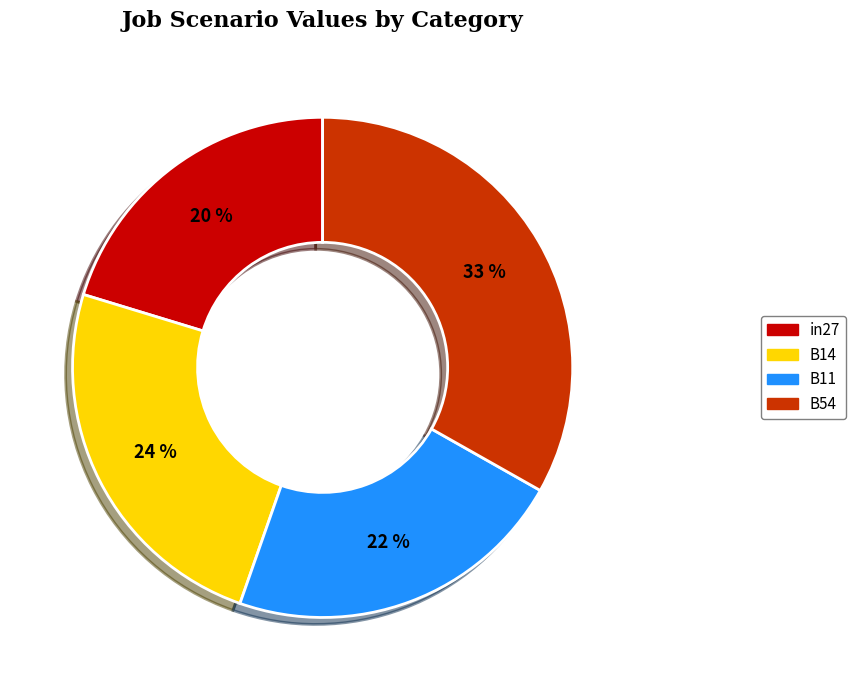

Is there a majority slice in this chart?

No